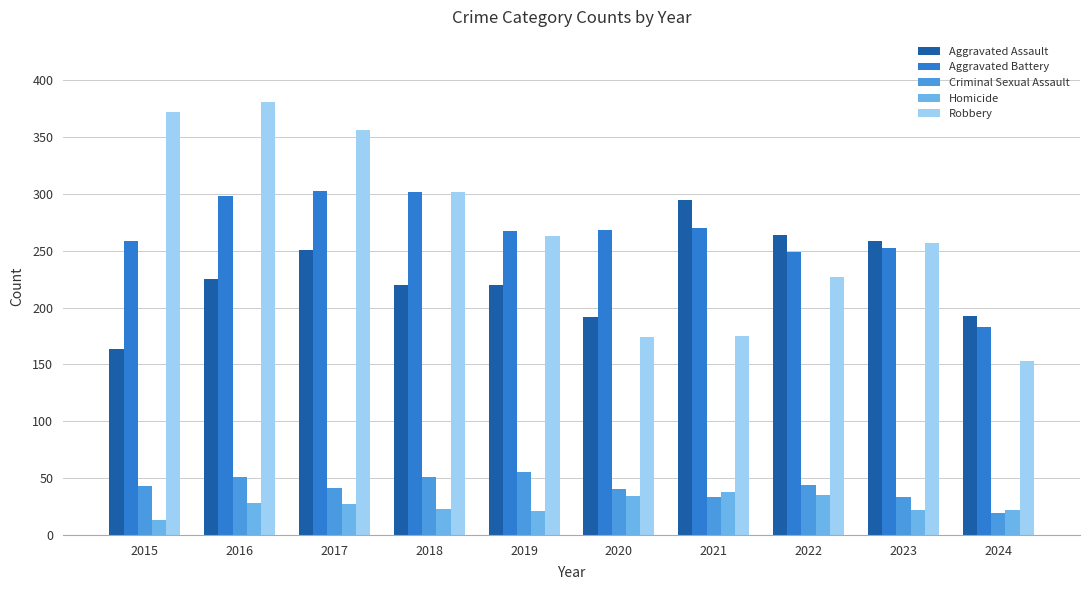

What is the spread (max minus min) of values at 2024?

174